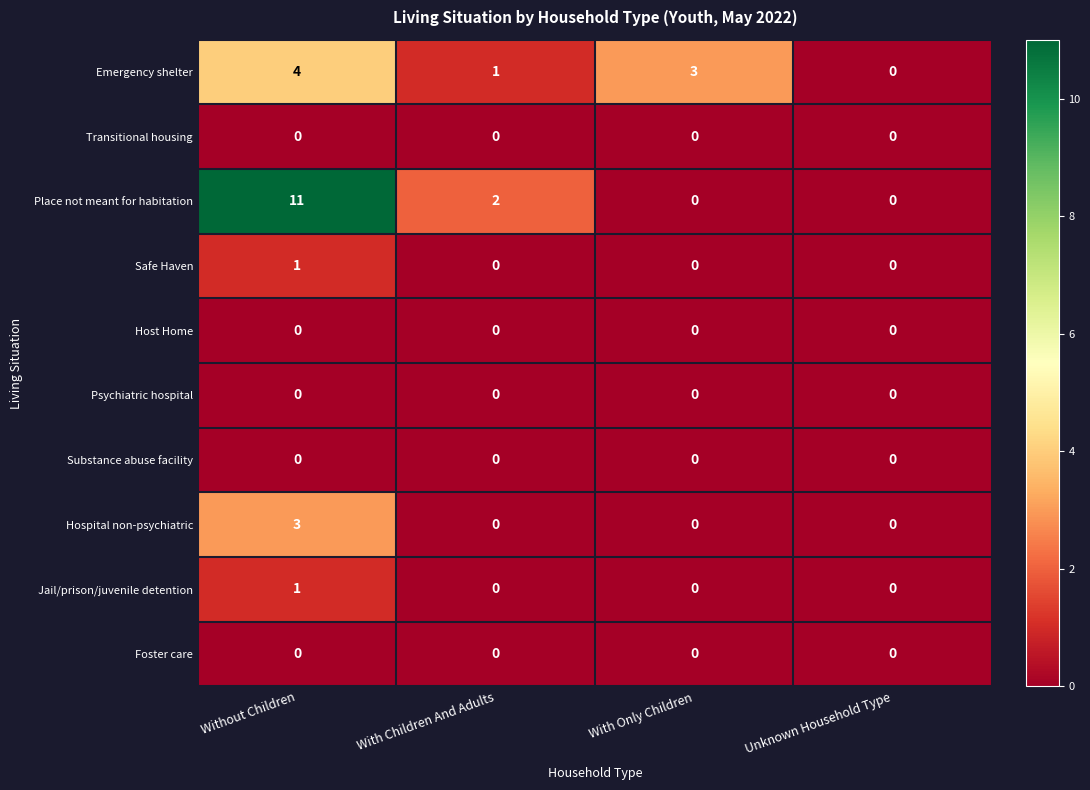

Which series changed the most between Without Children and With Children And Adults?

Place not meant for habitation